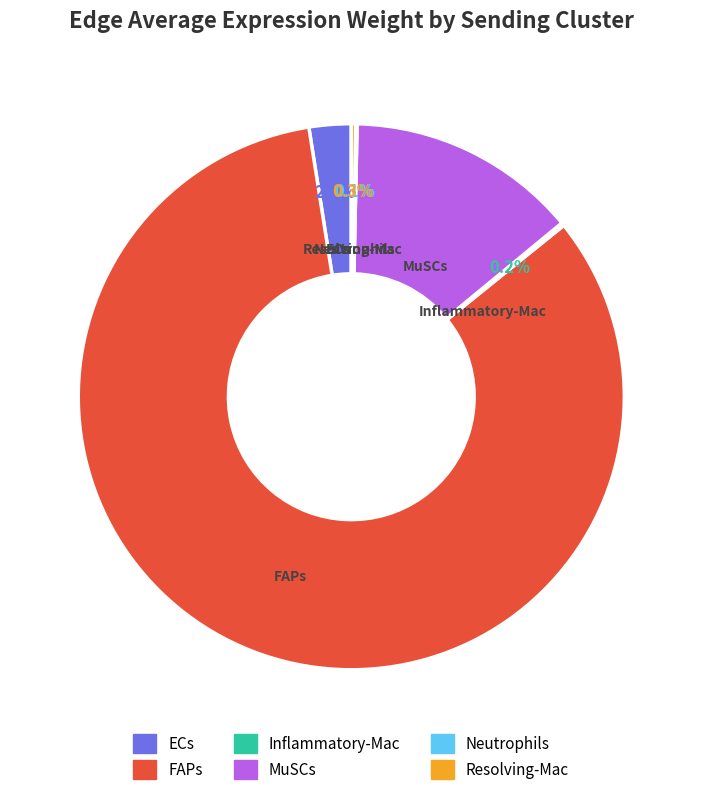

To the nearest percent, what portion does FAPs represent?

83%